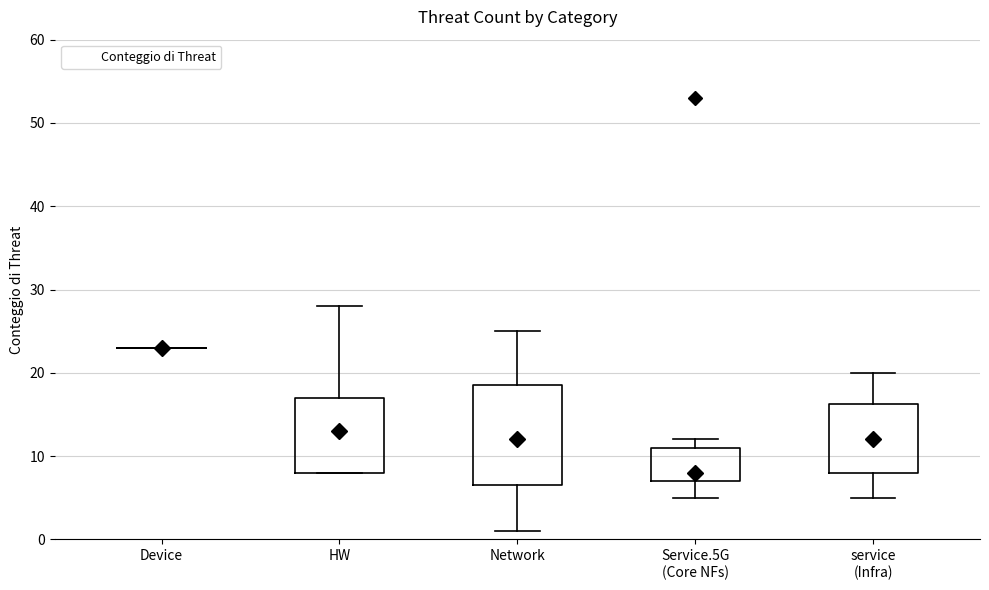

Which box is the tallest, from its lower edge to its upper edge?

Network